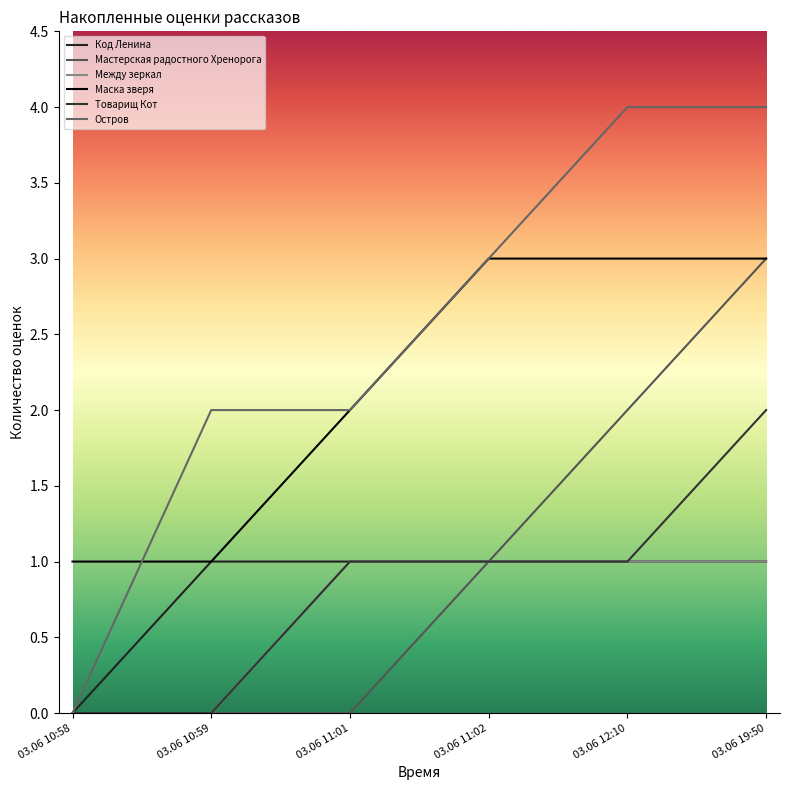

True or false: Товарищ Кот and Код Ленина intersect in this chart.

False